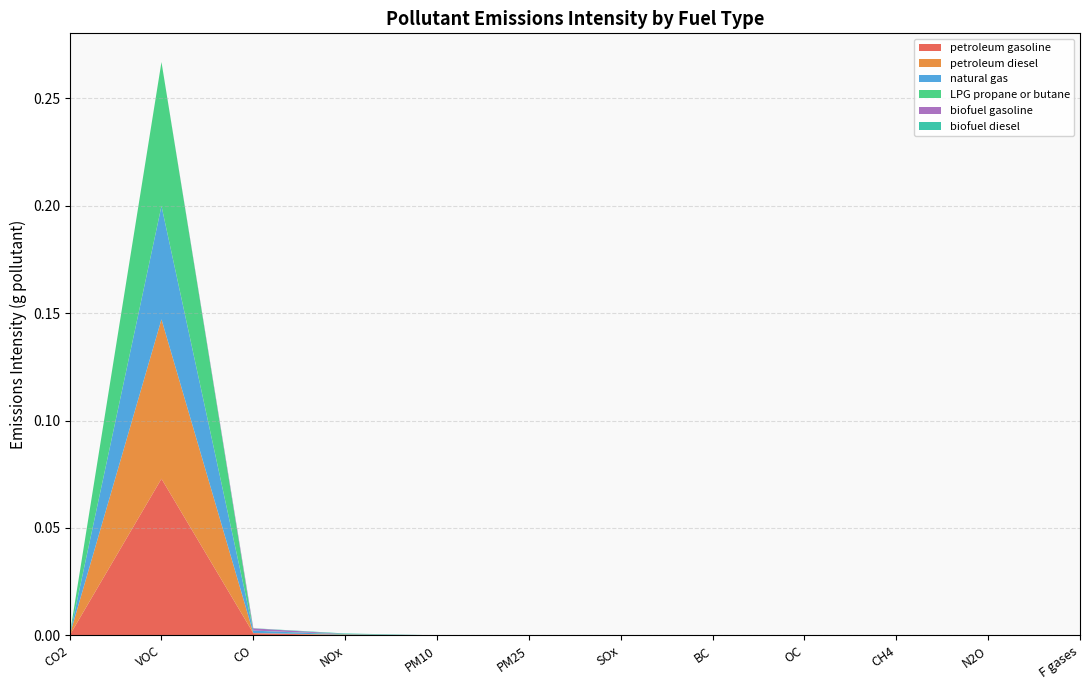

Reading left to right, transcribe all the data shown in this chart.

petroleum gasoline: 0.0	0.1	0.0	0.0	0.0	0.0	0.0	0.0	0.0	0.0	0.0	0.0
petroleum diesel: 0.0	0.1	0.0	0.0	0.0	0.0	0.0	0.0	0.0	0.0	0.0	0.0
natural gas: 0.0	0.1	0.0	0.0	0.0	0.0	0.0	0.0	0.0	0.0	0.0	0.0
LPG propane or butane: 0.0	0.1	0.0	0.0	0.0	0.0	0.0	0.0	0.0	0.0	0.0	0.0
biofuel gasoline: 0.0	0.0	0.0	0.0	0.0	0.0	0.0	0.0	0.0	0.0	0.0	0.0
biofuel diesel: 0.0	0.0	0.0	0.0	0.0	0.0	0.0	0.0	0.0	0.0	0.0	0.0